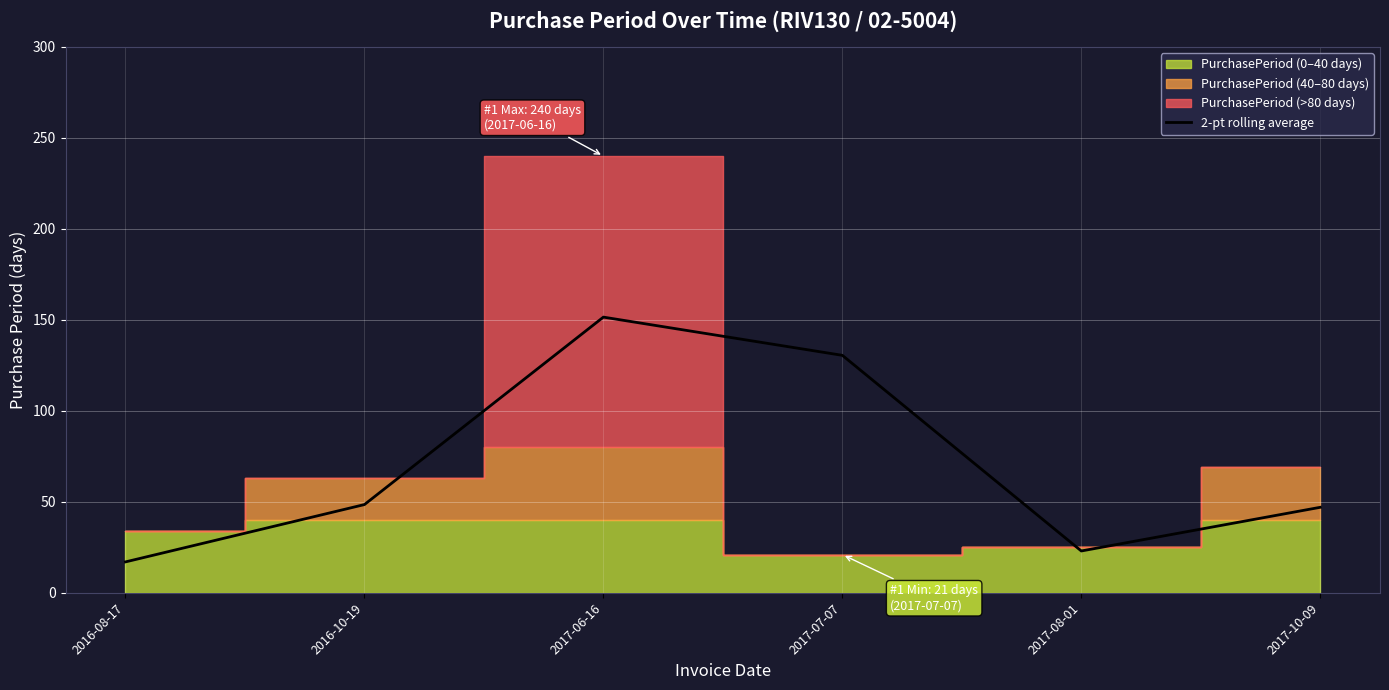

Count the number of categories in the chart.

6